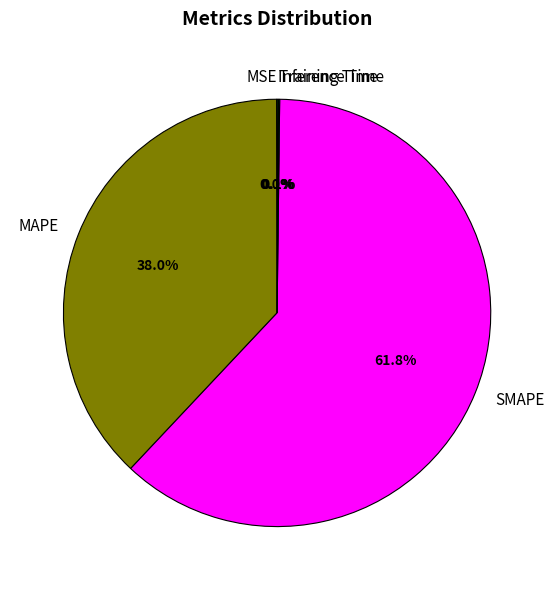

What percentage is NOT represented by MAPE?

62.0%